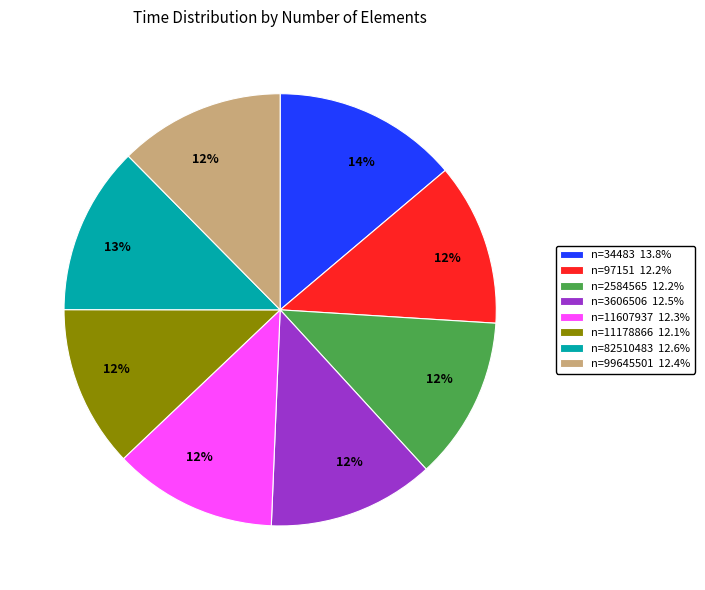

Do n=34483 13.8% and n=11607937 12.3% together represent more than half of the pie?

No